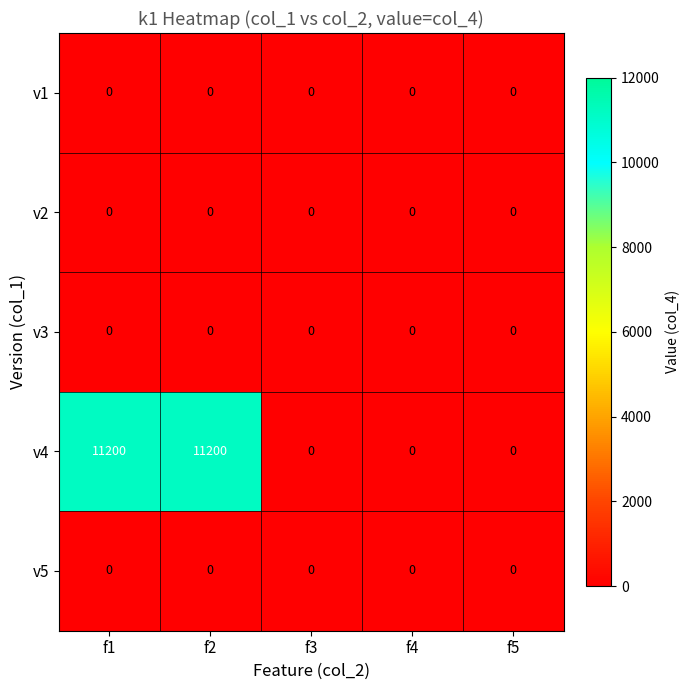

What is the average value of the v4 series?

4480